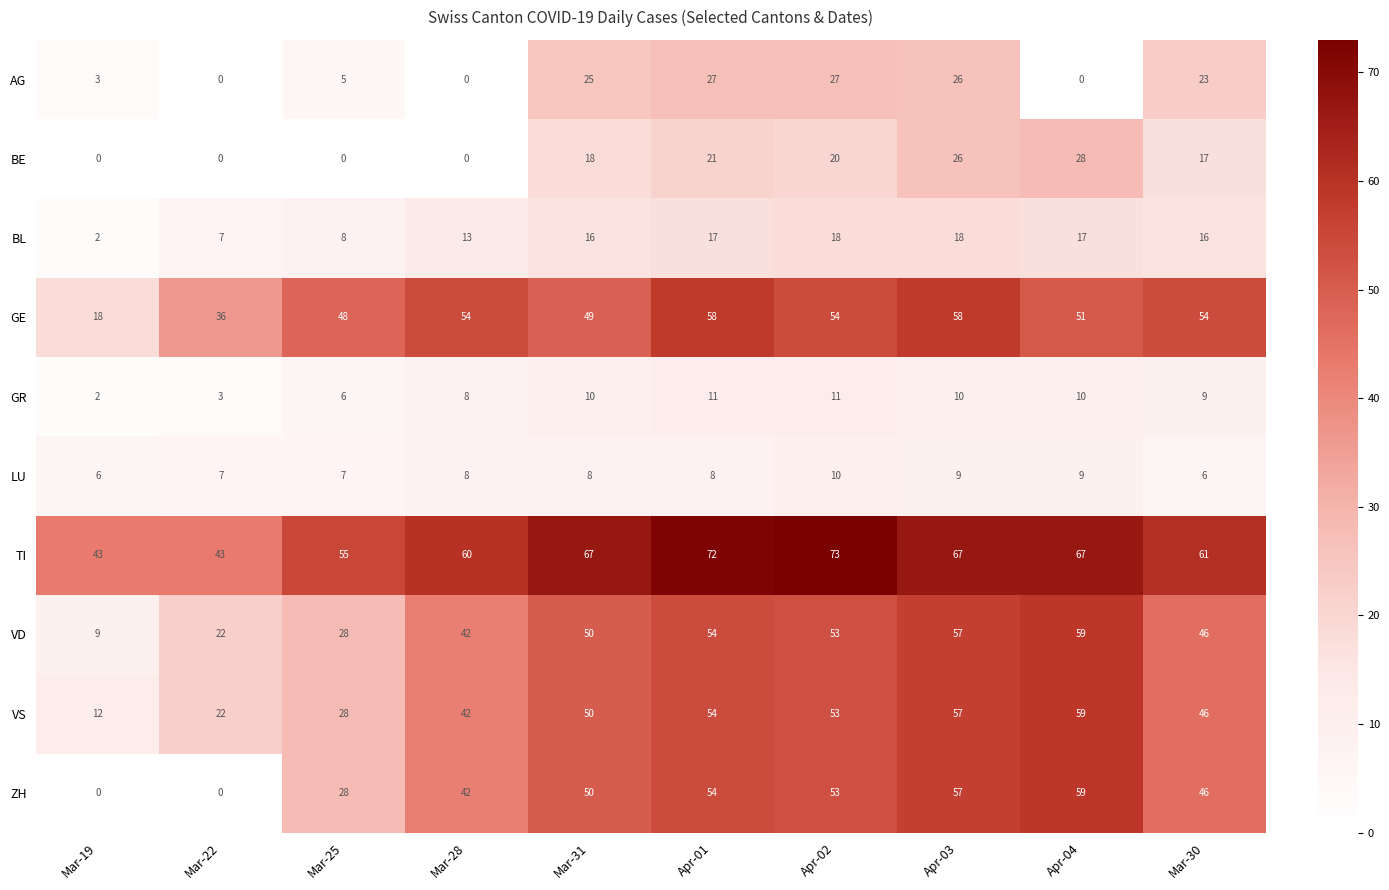

Which series has the largest range (max minus min)?

ZH